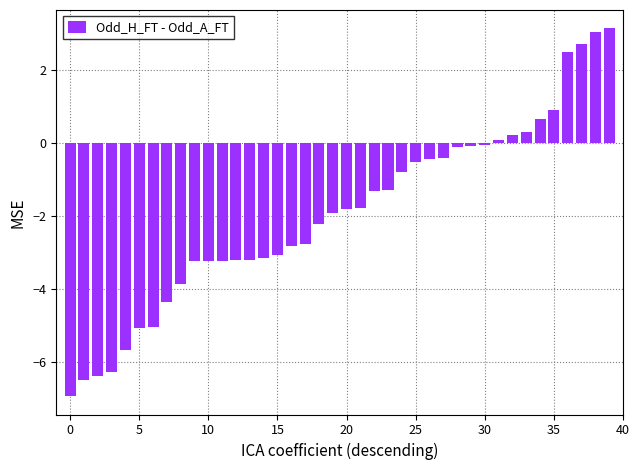

Does the chart contain any negative values?

Yes